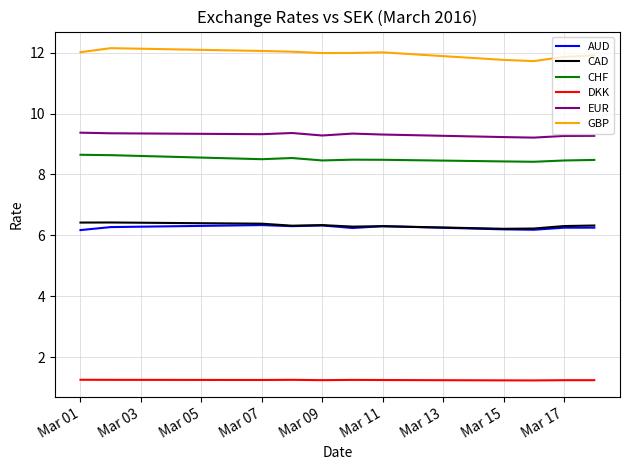

Which series has the largest total across all categories?

GBP